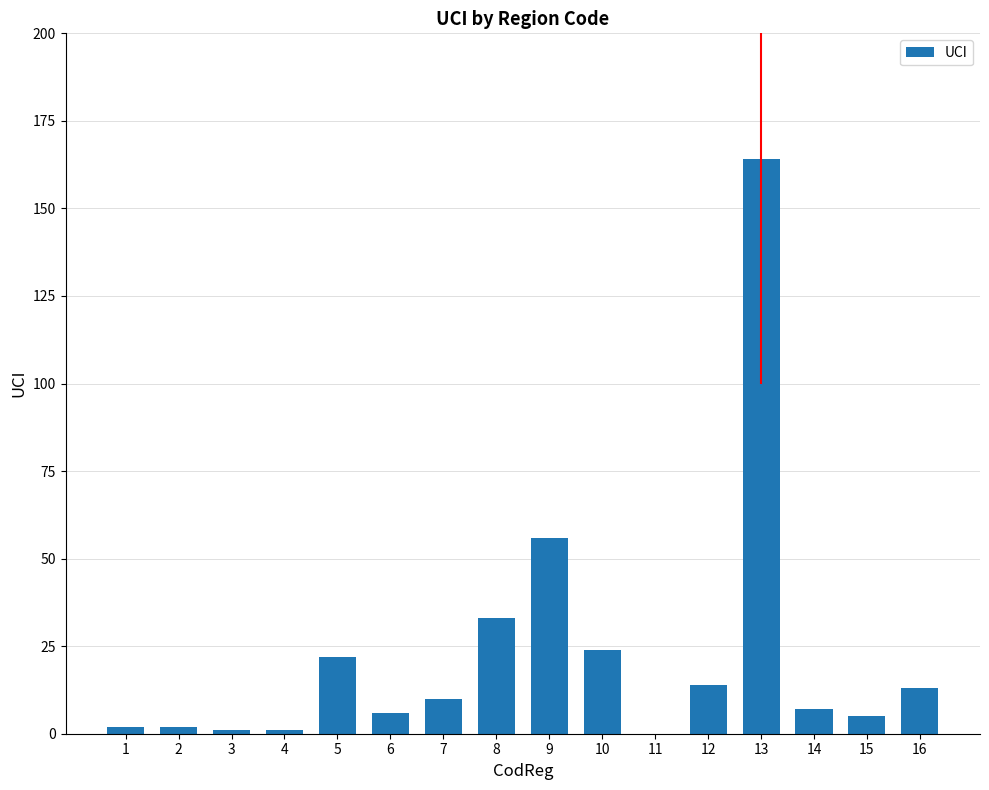

Reading right to left, extract all data points from this chart.

16=13	15=5	14=7	13=164	12=14	11=0	10=24	9=56	8=33	7=10	6=6	5=22	4=1	3=1	2=2	1=2